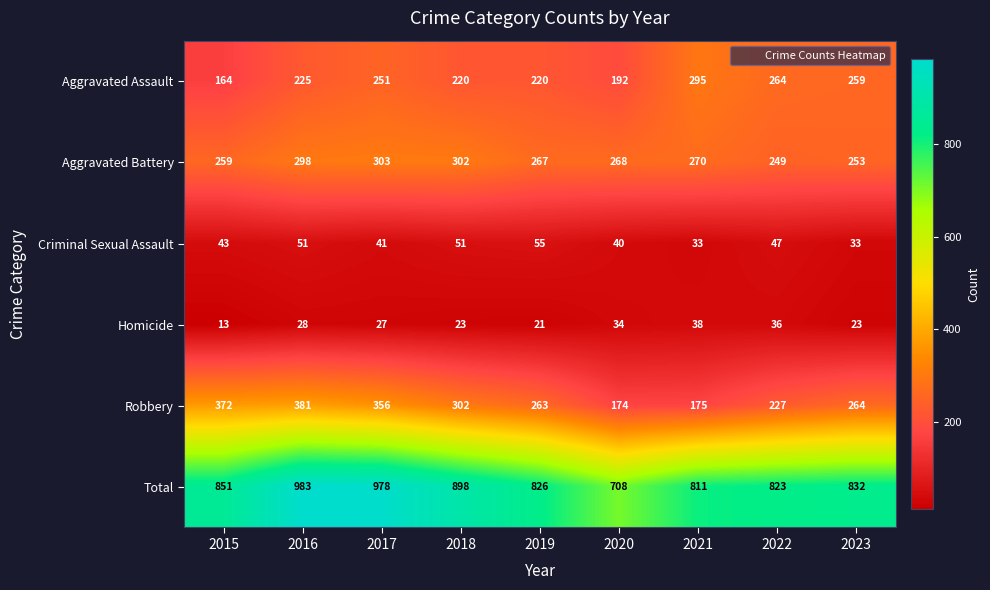

Read the Total value at 2022.

823